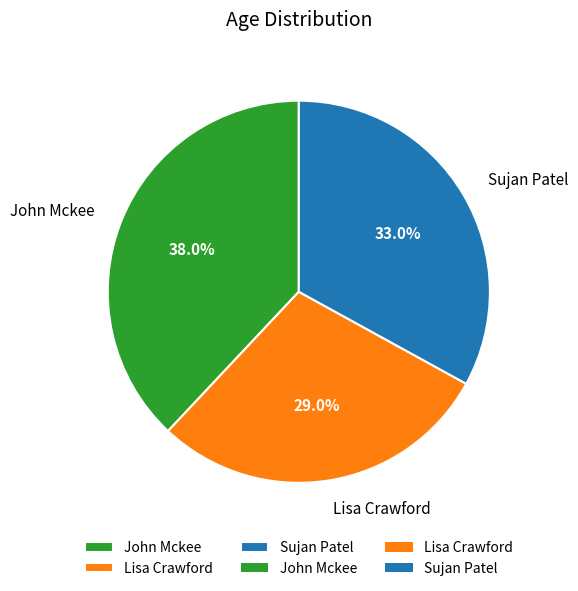

To the nearest percent, what percentage of the pie is Sujan Patel?

33%